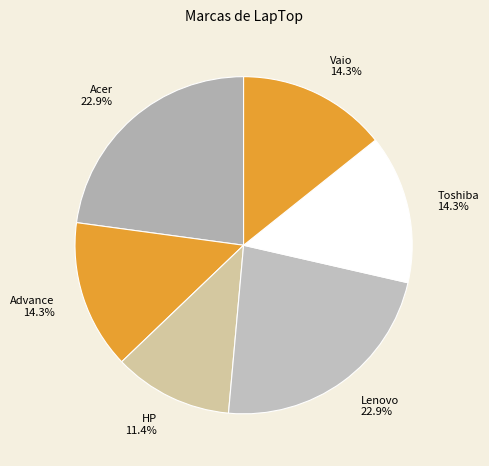

Which has a higher value, Toshiba or Lenovo?

Lenovo